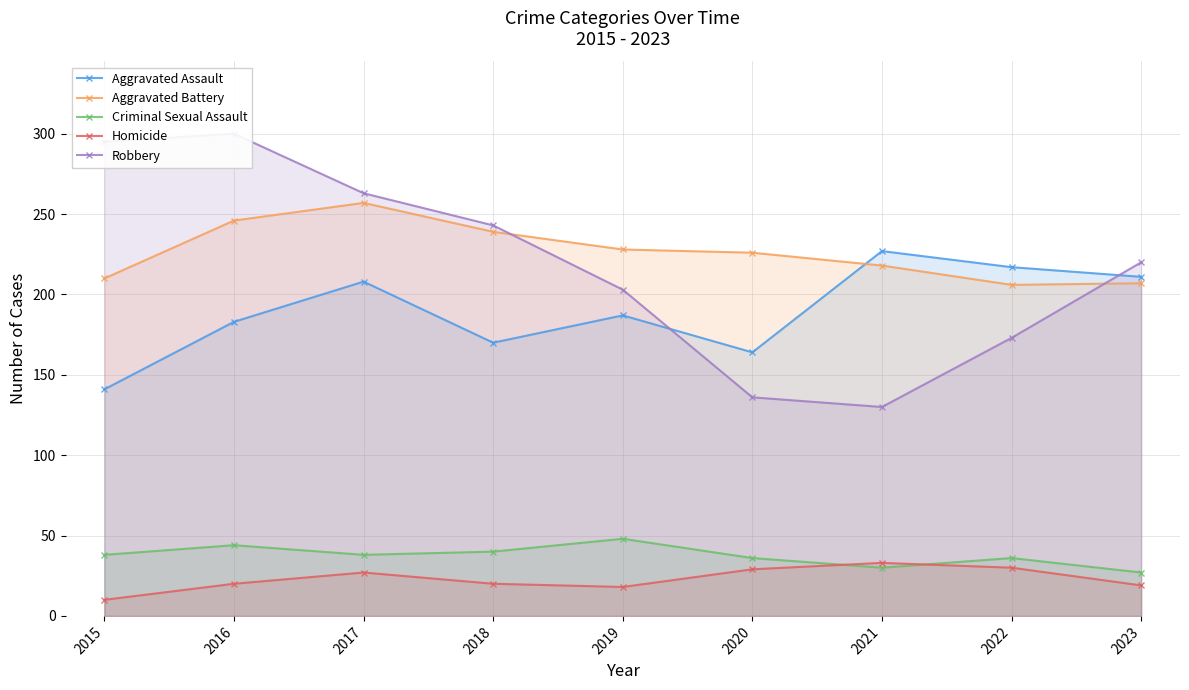

In Aggravated Battery, how many points are higher than both neighbors (excluding endpoints)?

1